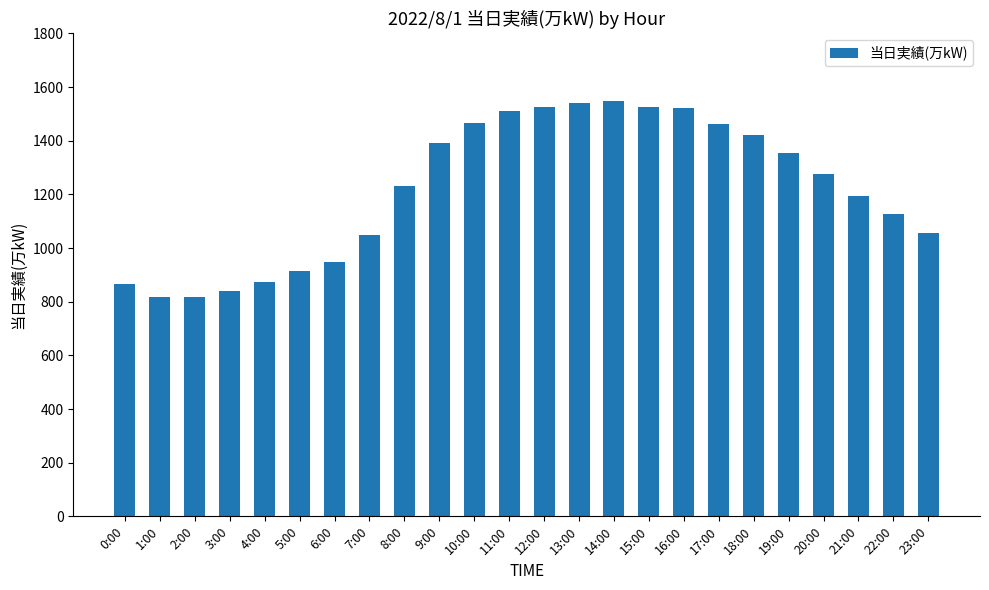

What is the greatest value displayed?

1547